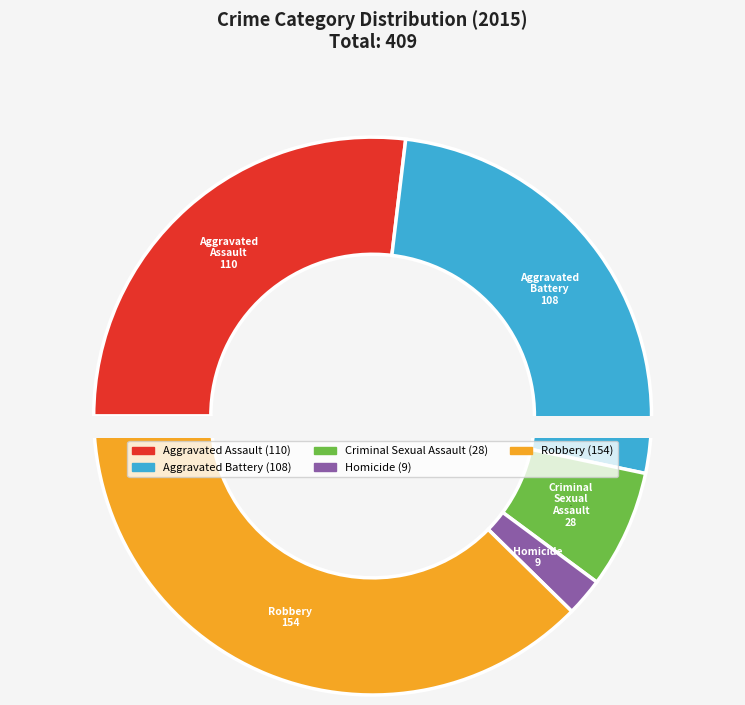

How many slices are in this pie chart?

5